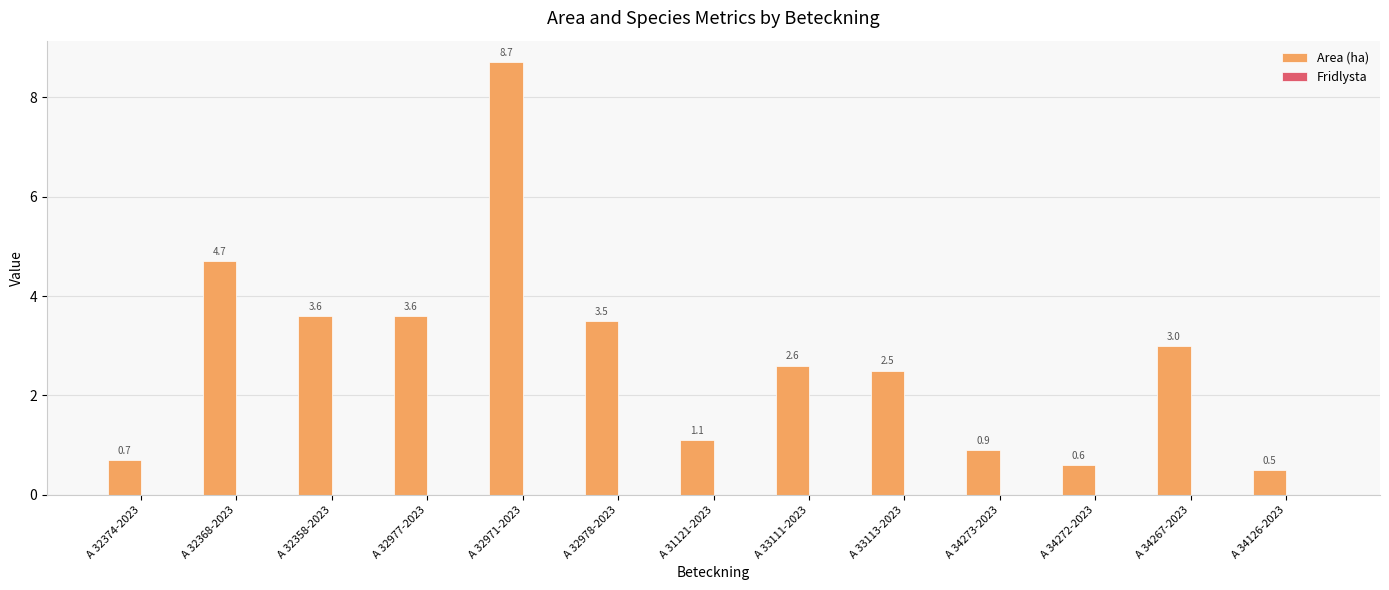

What is the change in value from A 32368-2023 to A 34267-2023?

-1.7